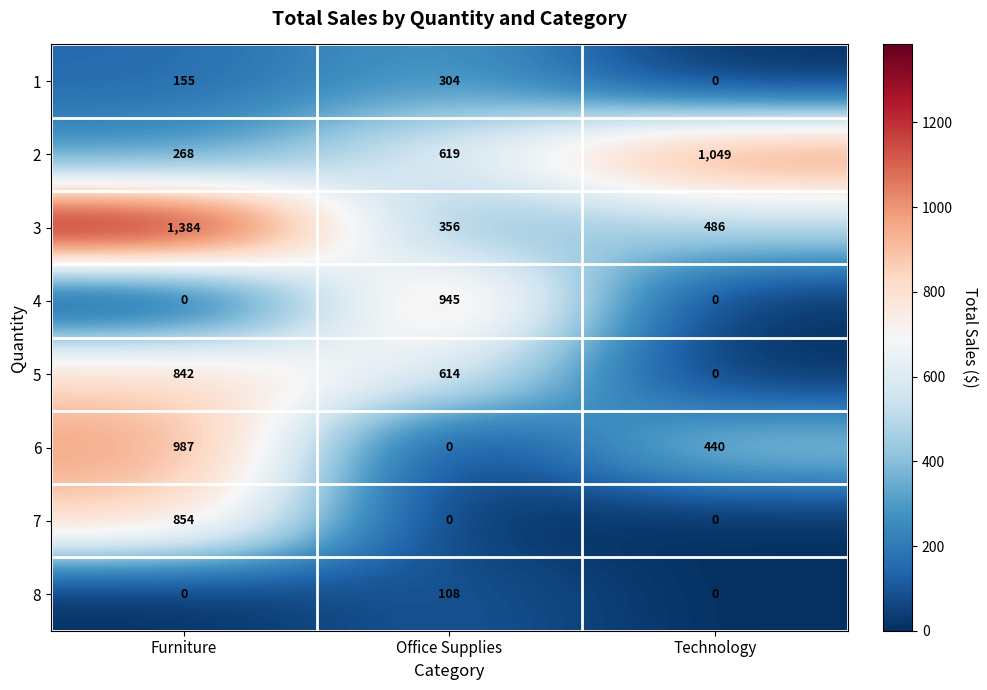

Reading left to right, extract all data points from this chart.

1: Furniture=155	Office Supplies=304	Technology=0
2: Furniture=268	Office Supplies=619	Technology=1049
3: Furniture=1384	Office Supplies=356	Technology=486
4: Furniture=0	Office Supplies=945	Technology=0
5: Furniture=842	Office Supplies=614	Technology=0
6: Furniture=987	Office Supplies=0	Technology=440
7: Furniture=854	Office Supplies=0	Technology=0
8: Furniture=0	Office Supplies=108	Technology=0